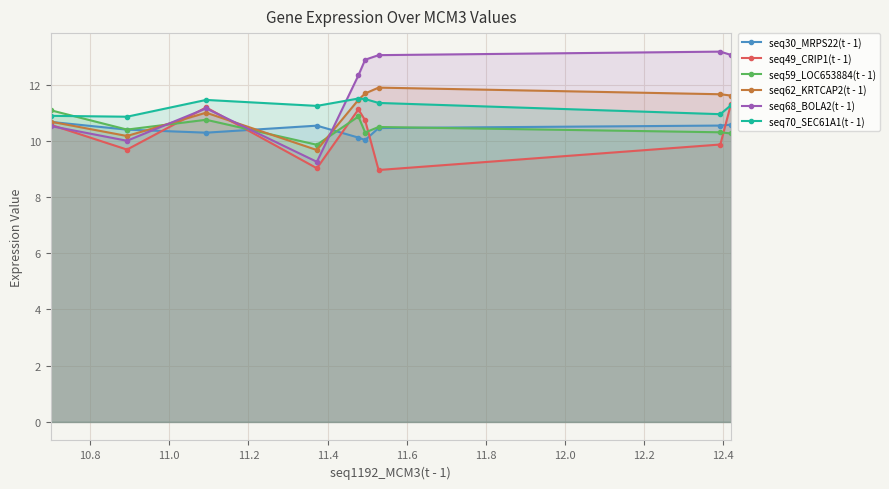

What is the smallest value displayed?

9.0